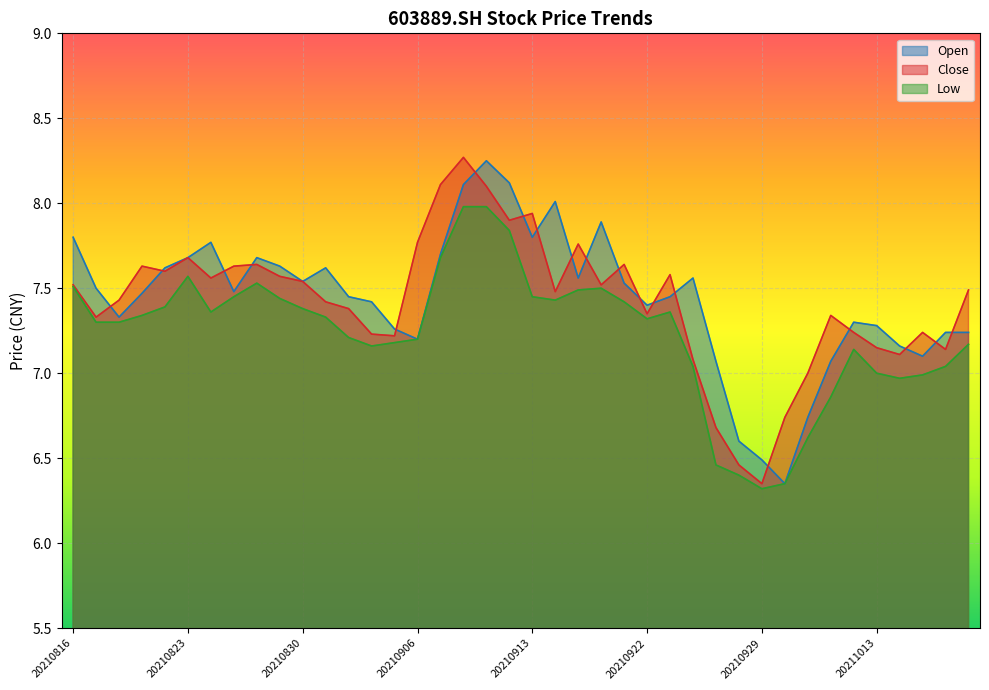

At which category is the sum across all series the highest?

20210908